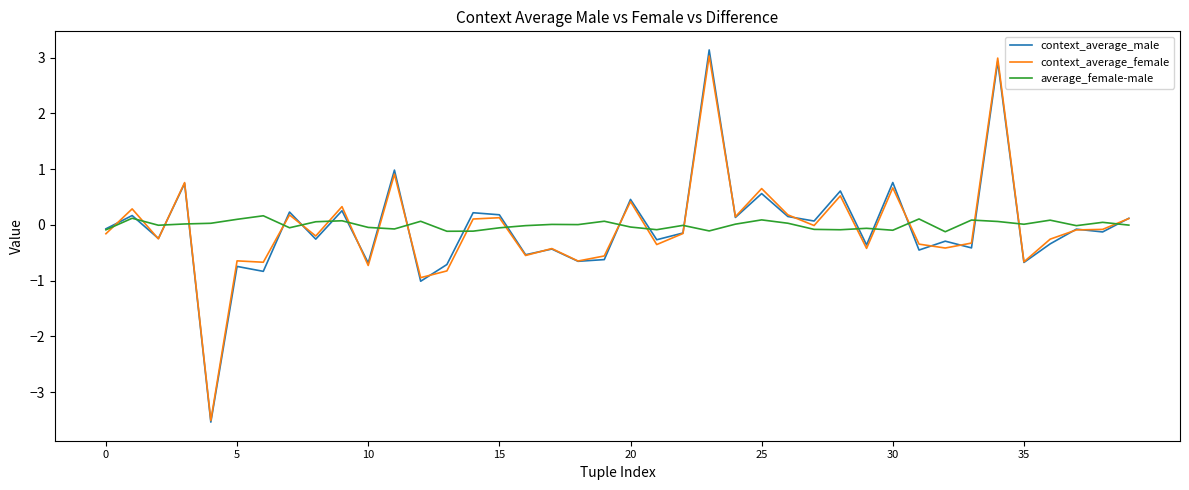

What is the minimum value shown in the chart?

-3.5